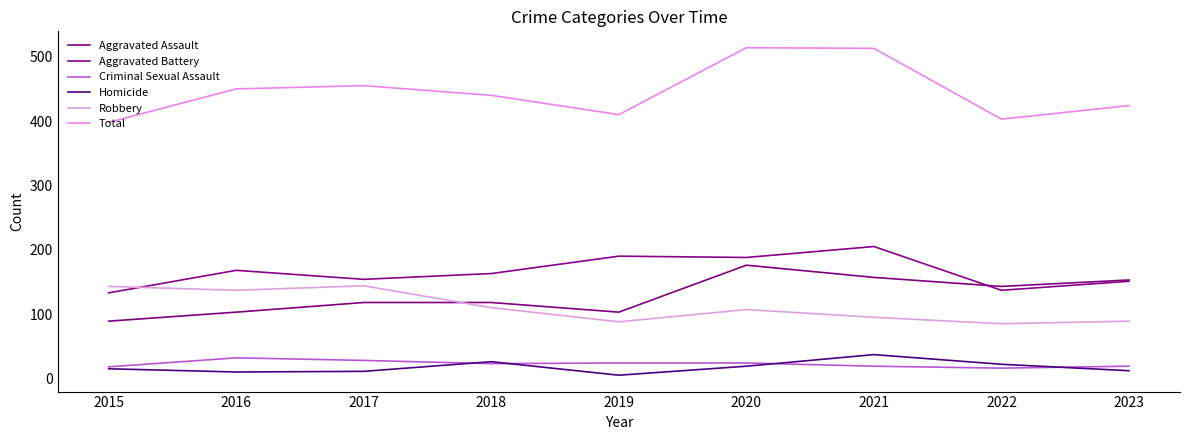

What is the average value of the Homicide series?

17